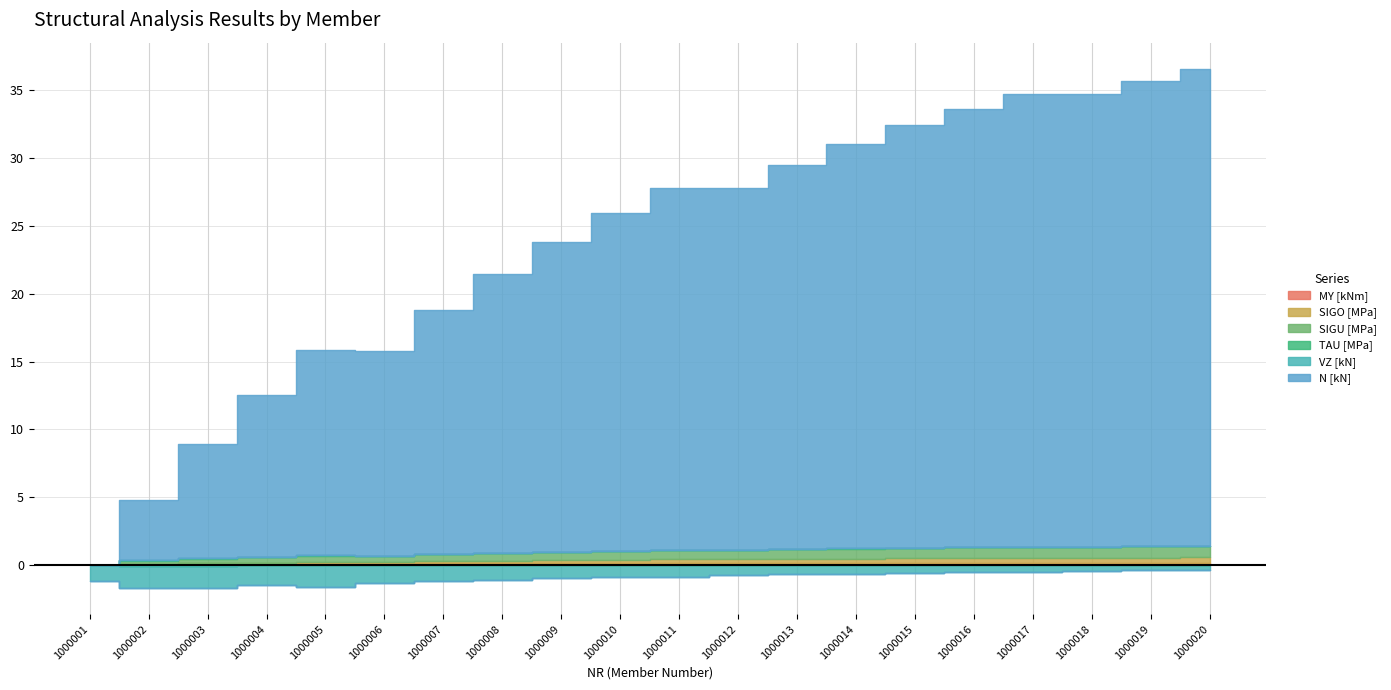

How many interior local peaks does the SIGU [MPa] series have?

3